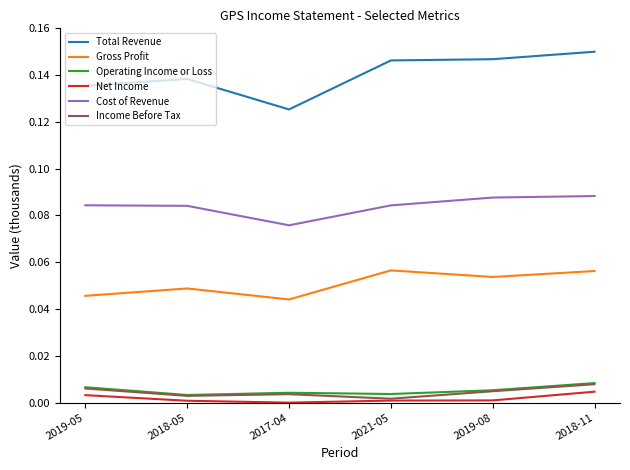

Does the chart display data point markers on the line(s)?

No